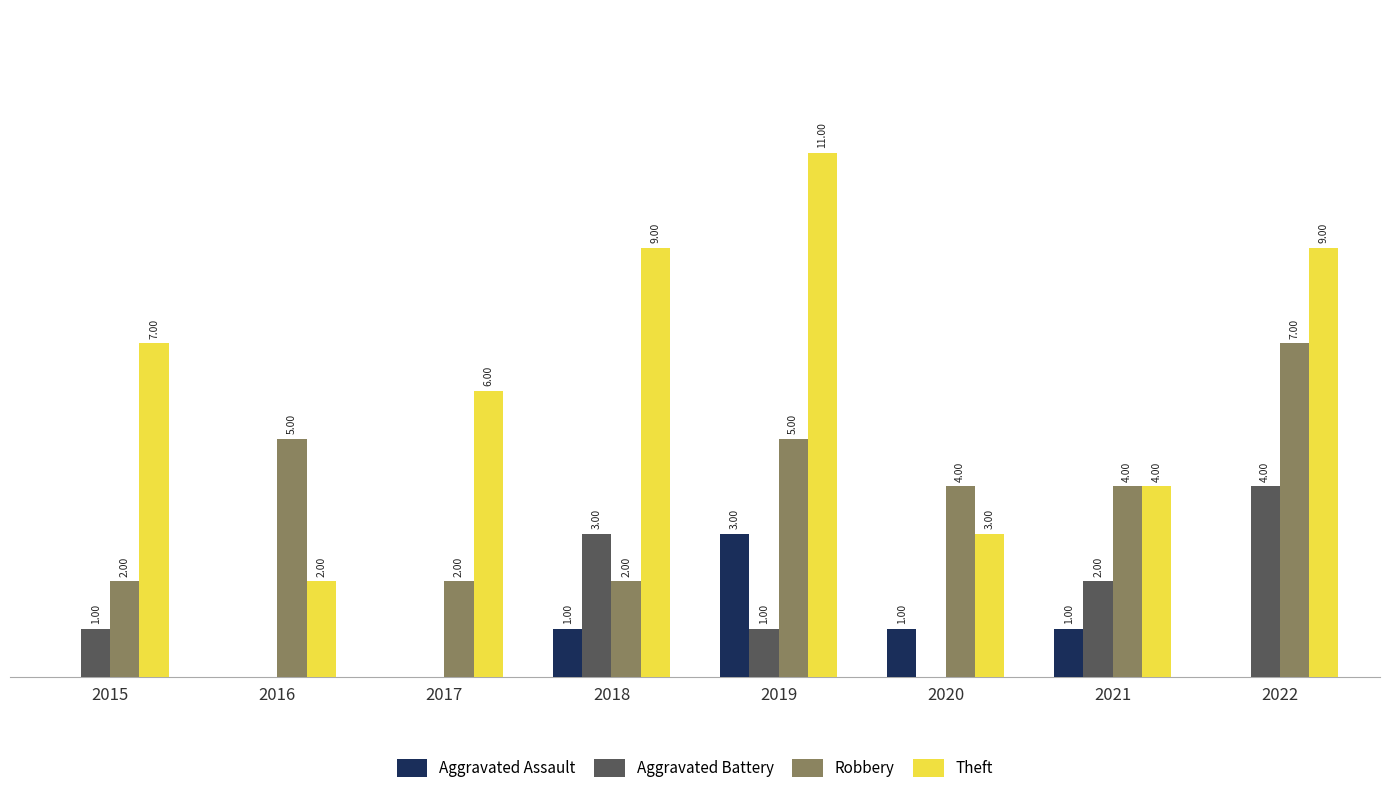

Between 2016 and 2019, which series saw the biggest shift?

Theft